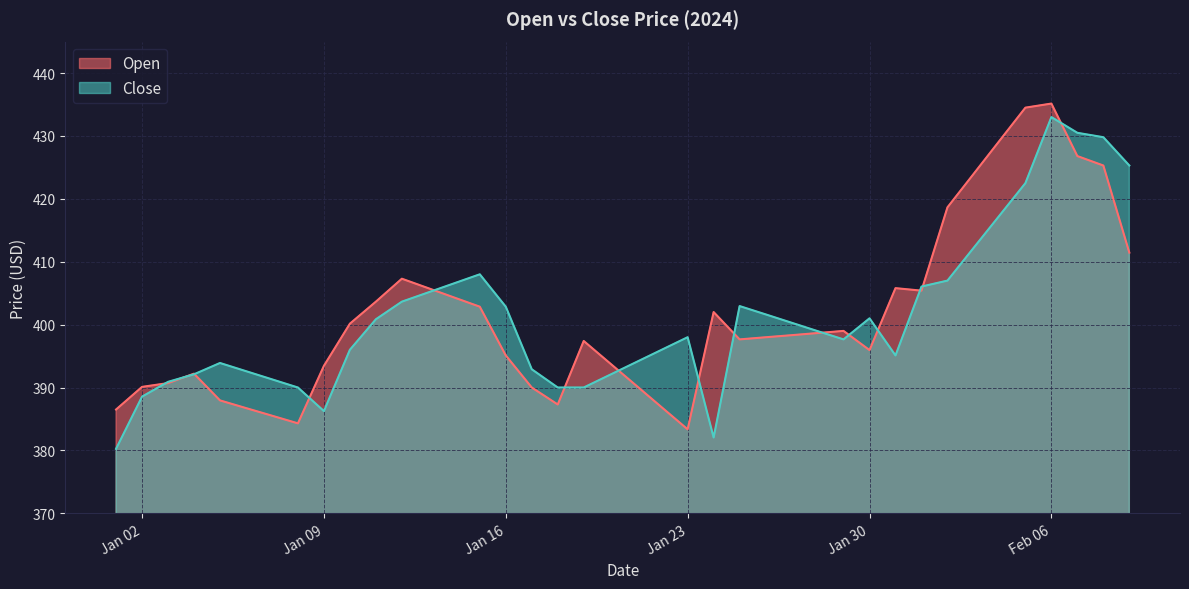

Between which two adjacent categories do Open and Close first intersect?

2024-01-02 and 2024-01-03